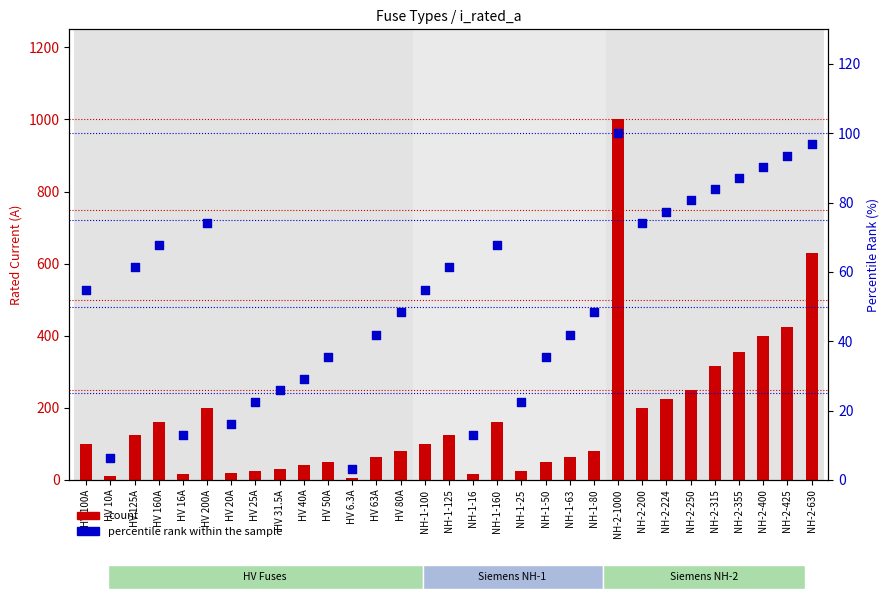

What is the total value across all series at NH-1-63?

104.9